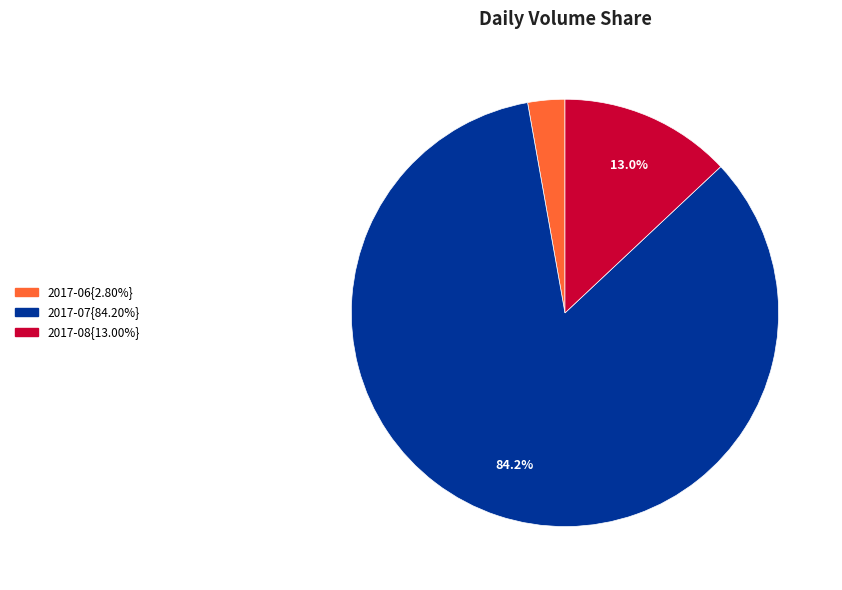

Is there a majority slice in this chart?

Yes